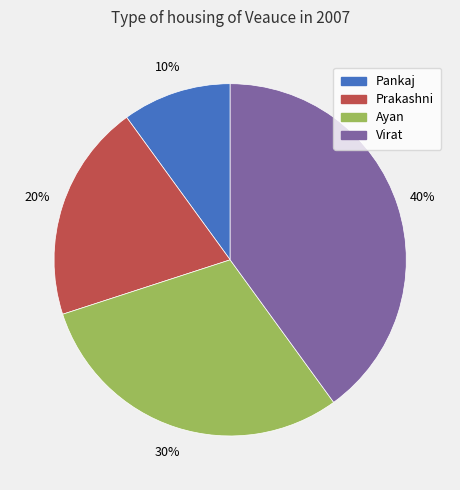

Is it true that Ayan is 36% of the pie?

False